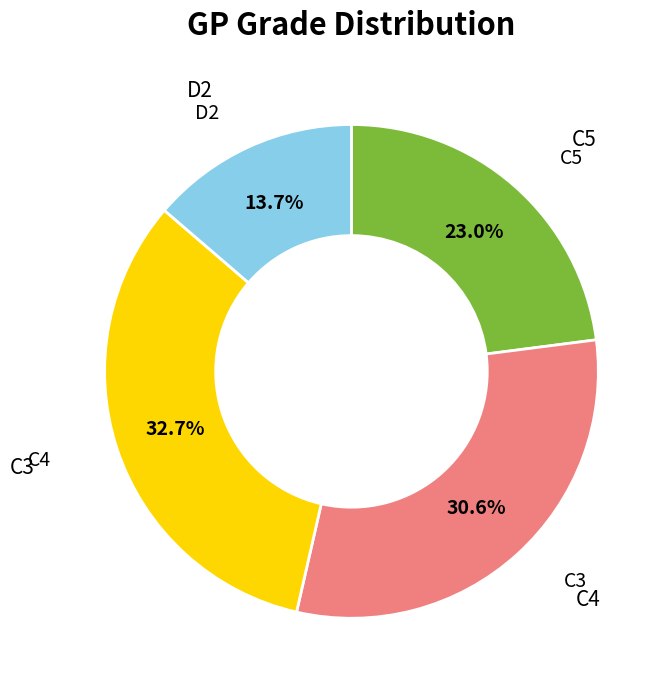

Is there a majority slice in this chart?

No